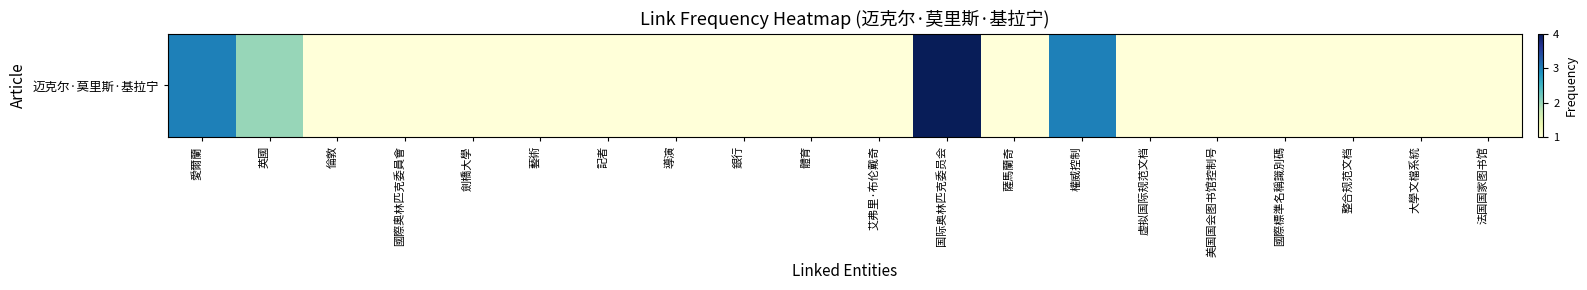

How many categories are shown in the chart?

20